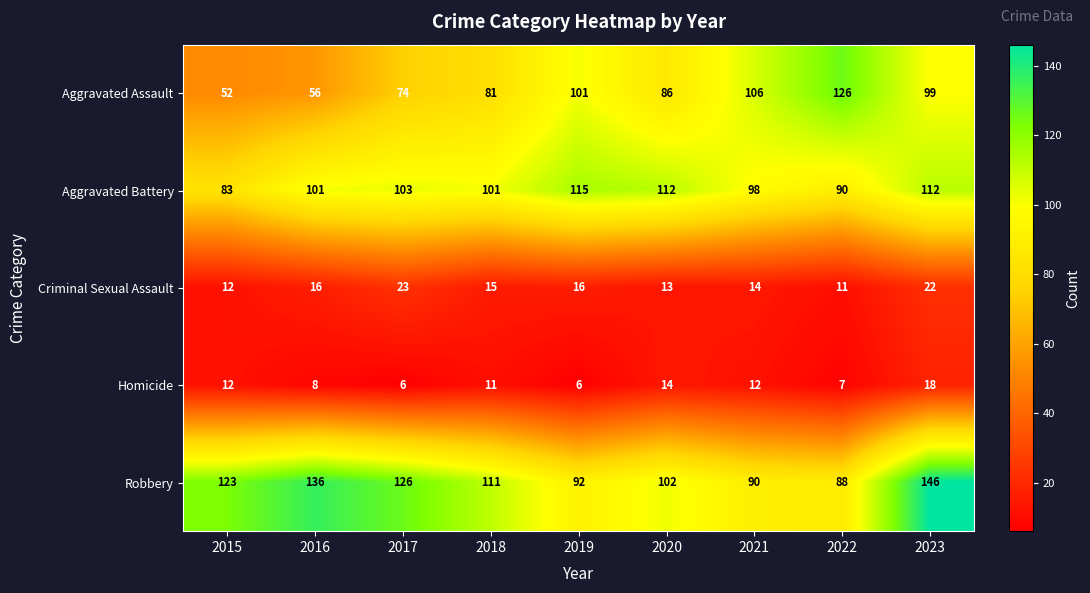

What is the difference between the second highest and minimum values in the Aggravated Battery series?

29